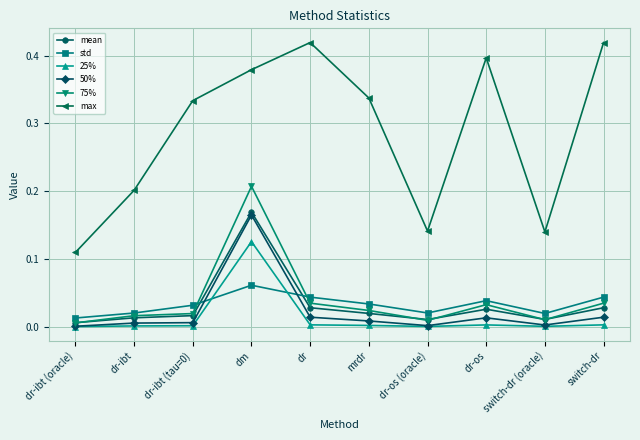

How many lines are shown in the chart?

6